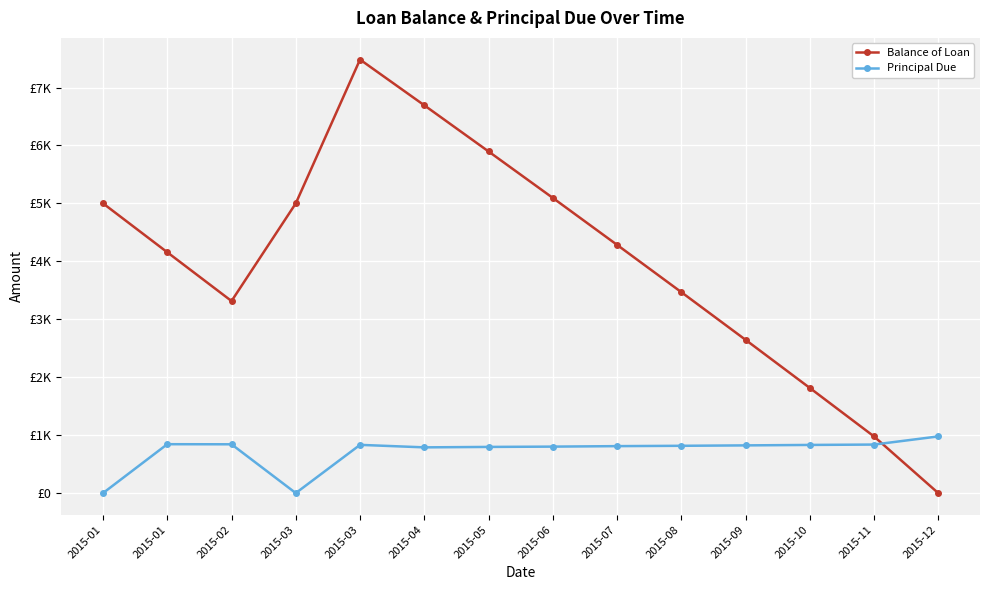

The value of Balance of Loan at 2015-06 is 5095.0. True or false?

True